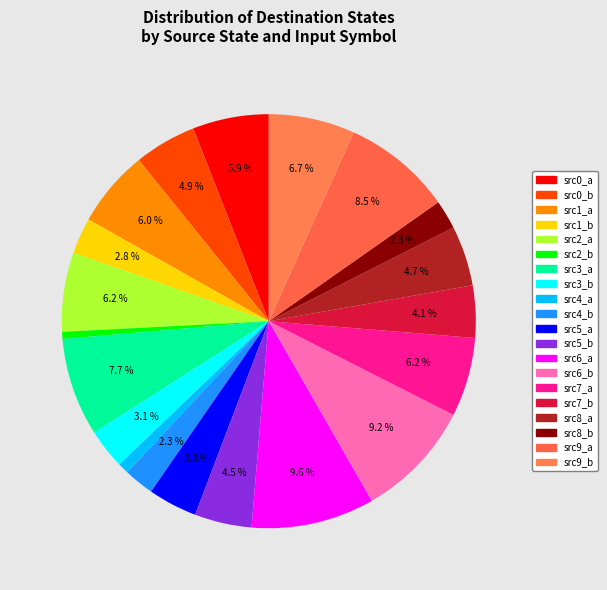

To the nearest percent, what is the difference between the largest and smallest slice percentages?

9%